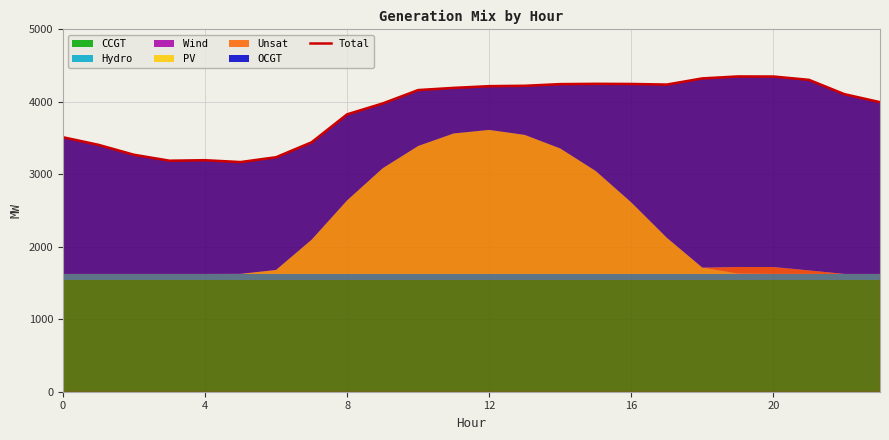

The chart shows a value of 3829 at 8. True or false?

True